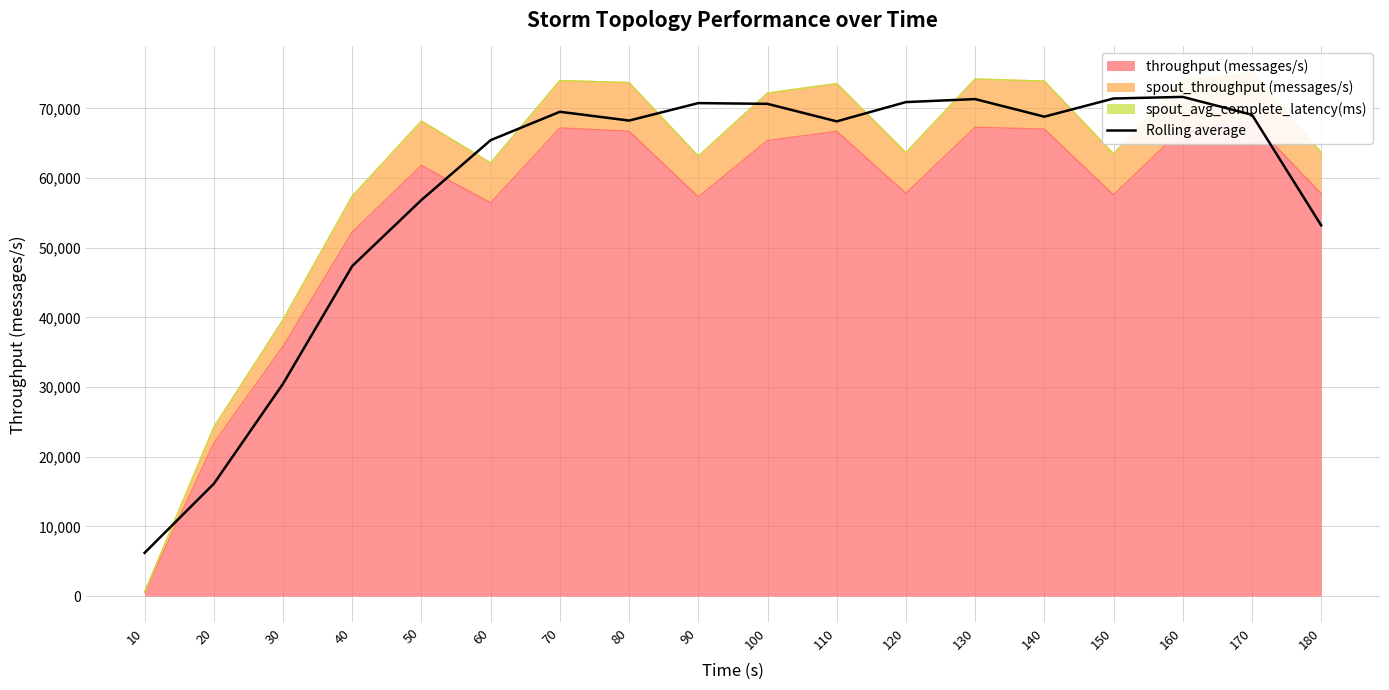

Approximately how many times larger is the value at 70 compared to 60?

1.1